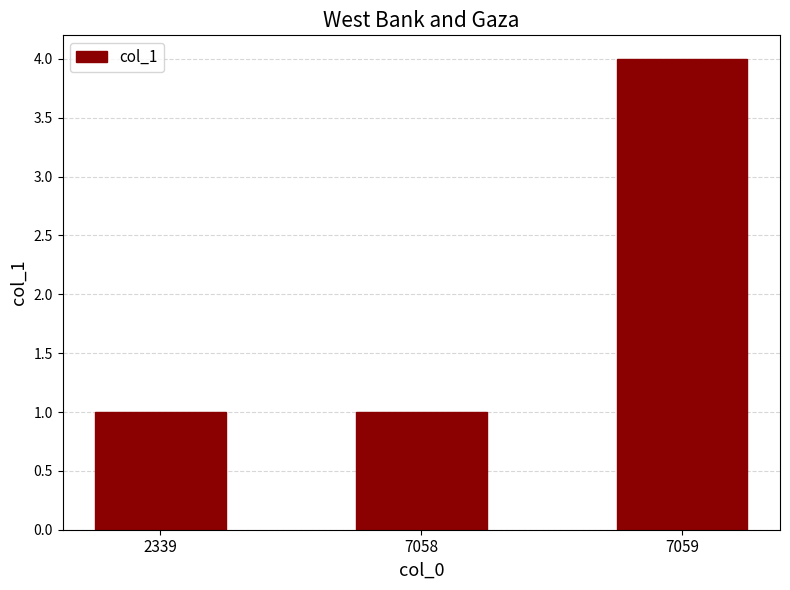

How many bars are there in total?

3